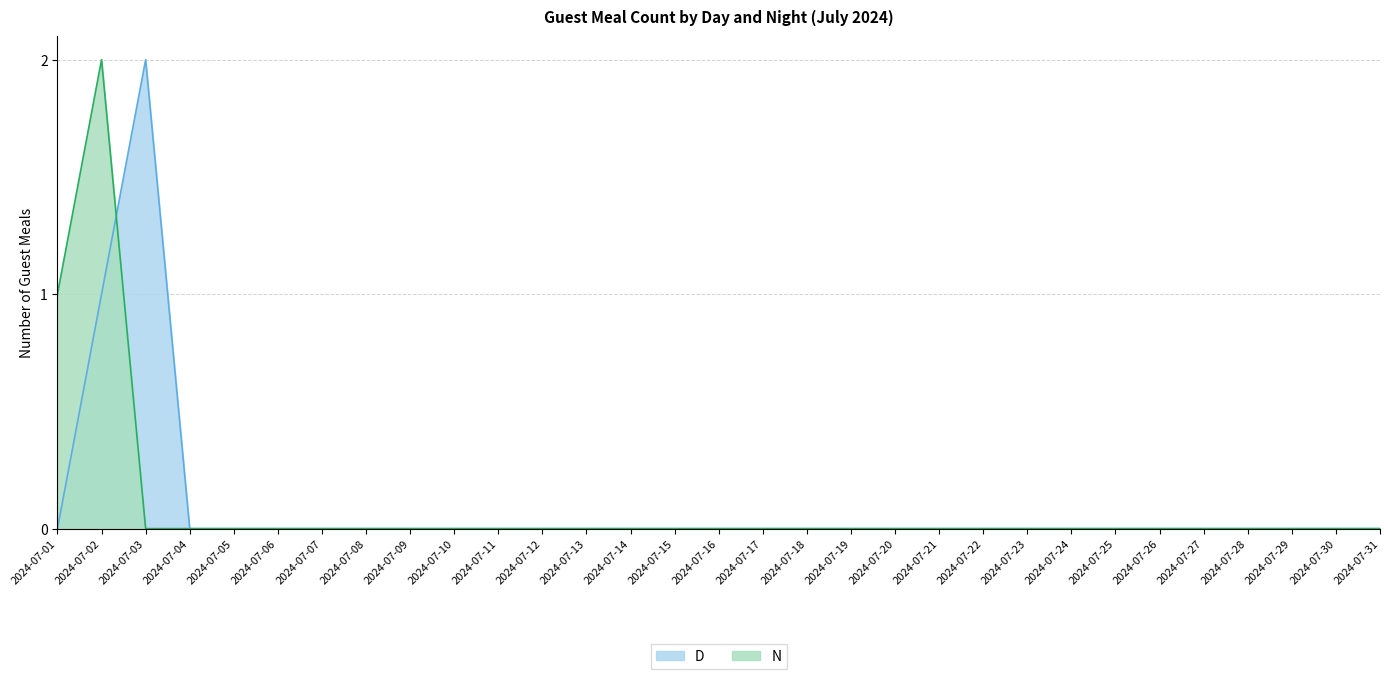

Reading right to left, what are all the values shown in this chart?

D: 2024-07-31=0	2024-07-30=0	2024-07-29=0	2024-07-28=0	2024-07-27=0	2024-07-26=0	2024-07-25=0	2024-07-24=0	2024-07-23=0	2024-07-22=0	2024-07-21=0	2024-07-20=0	2024-07-19=0	2024-07-18=0	2024-07-17=0	2024-07-16=0	2024-07-15=0	2024-07-14=0	2024-07-13=0	2024-07-12=0	2024-07-11=0	2024-07-10=0	2024-07-09=0	2024-07-08=0	2024-07-07=0	2024-07-06=0	2024-07-05=0	2024-07-04=0	2024-07-03=2	2024-07-02=1	2024-07-01=0
N: 2024-07-31=0	2024-07-30=0	2024-07-29=0	2024-07-28=0	2024-07-27=0	2024-07-26=0	2024-07-25=0	2024-07-24=0	2024-07-23=0	2024-07-22=0	2024-07-21=0	2024-07-20=0	2024-07-19=0	2024-07-18=0	2024-07-17=0	2024-07-16=0	2024-07-15=0	2024-07-14=0	2024-07-13=0	2024-07-12=0	2024-07-11=0	2024-07-10=0	2024-07-09=0	2024-07-08=0	2024-07-07=0	2024-07-06=0	2024-07-05=0	2024-07-04=0	2024-07-03=0	2024-07-02=2	2024-07-01=1